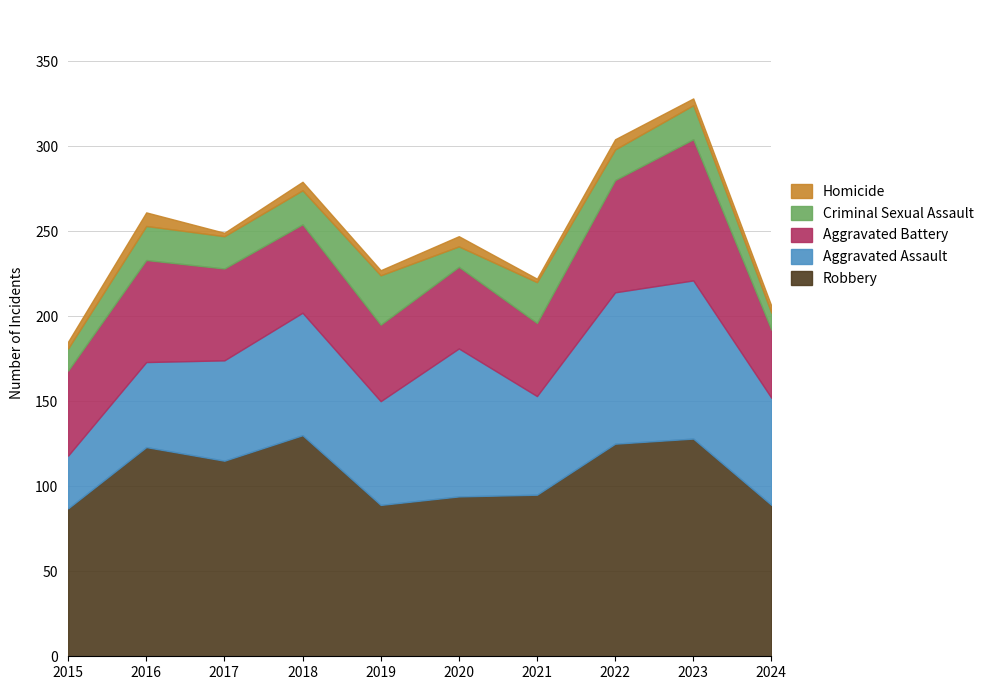

What is the average value of the Criminal Sexual Assault series?

18